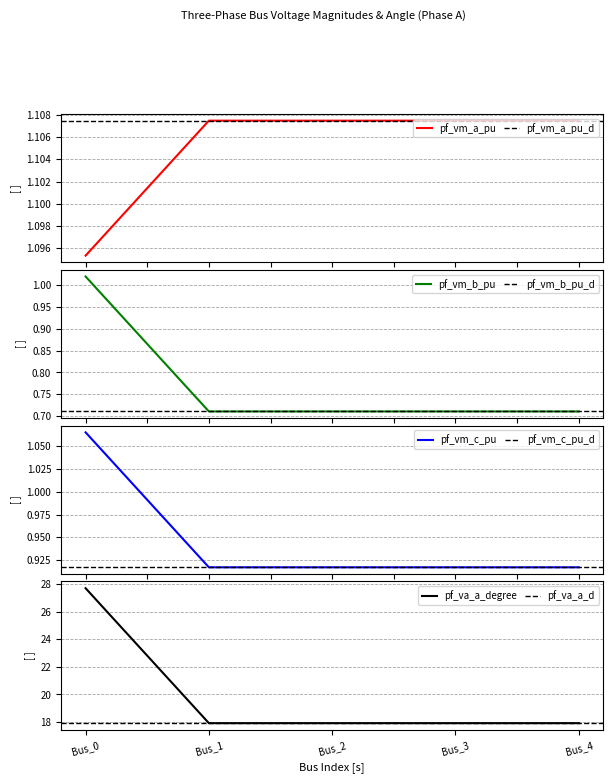

Is it true that pf_va_a_degree equals 17.9 at Bus_3?

True